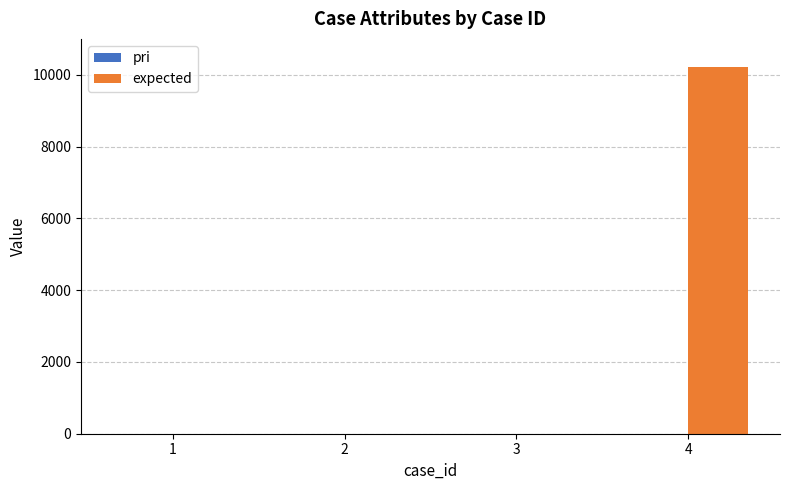

Which series has the widest spread of values?

expected